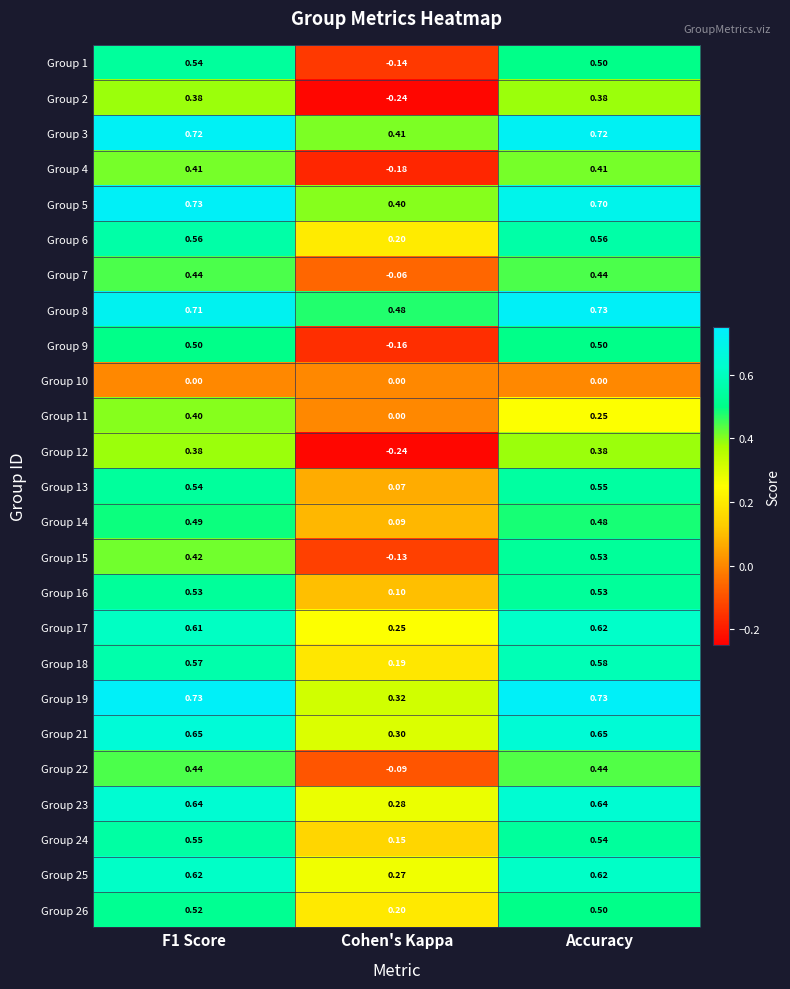

At how many categories does at least one series exceed 0?

3